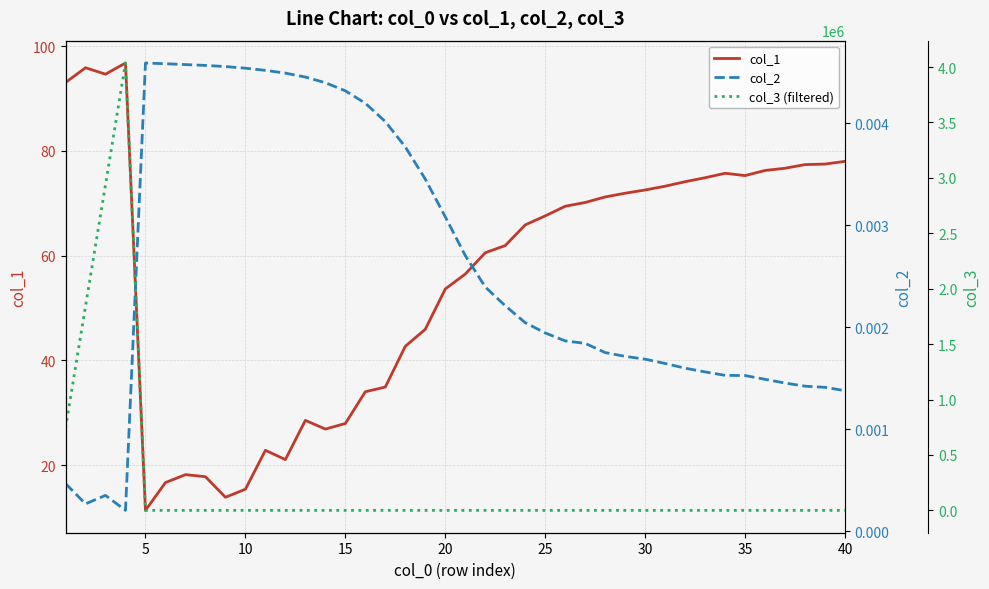

How many data points does each series have?

40